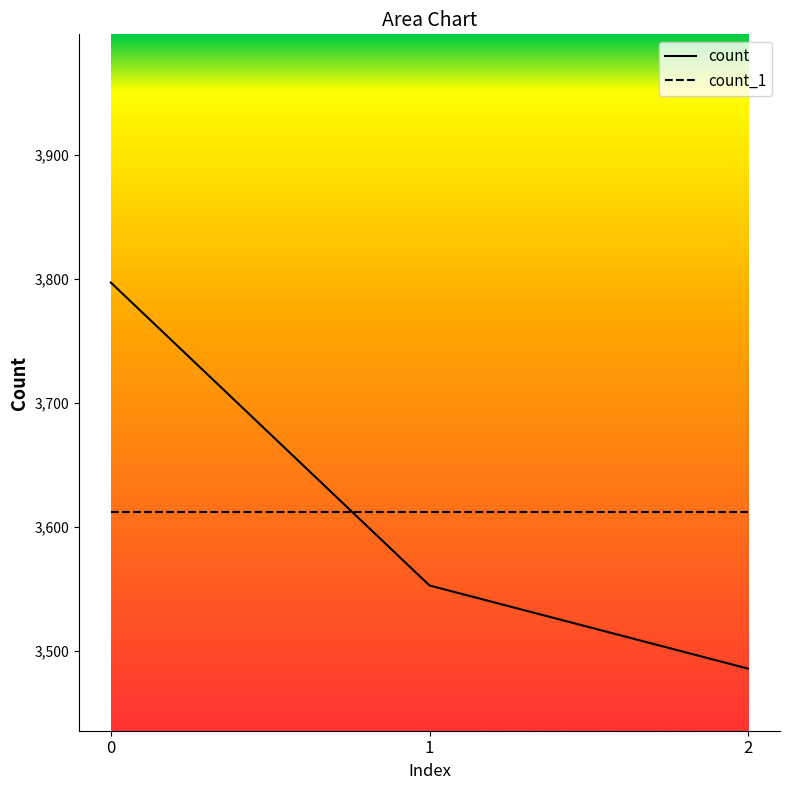

Is it true that count_1 equals 3612 at 1?

True